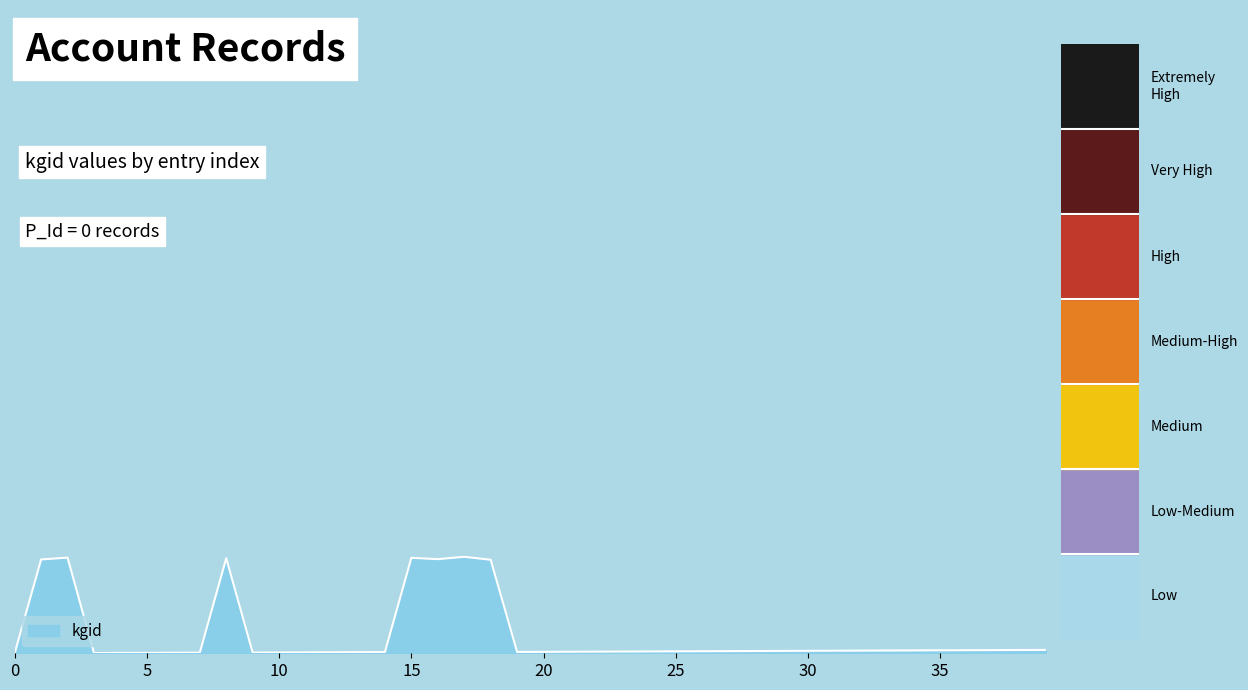

What is the average value?

2.8